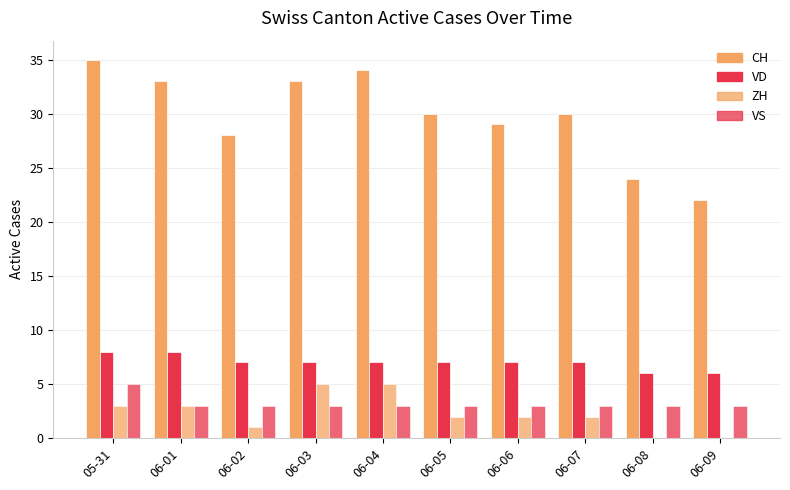

How many data points does each series have?

10